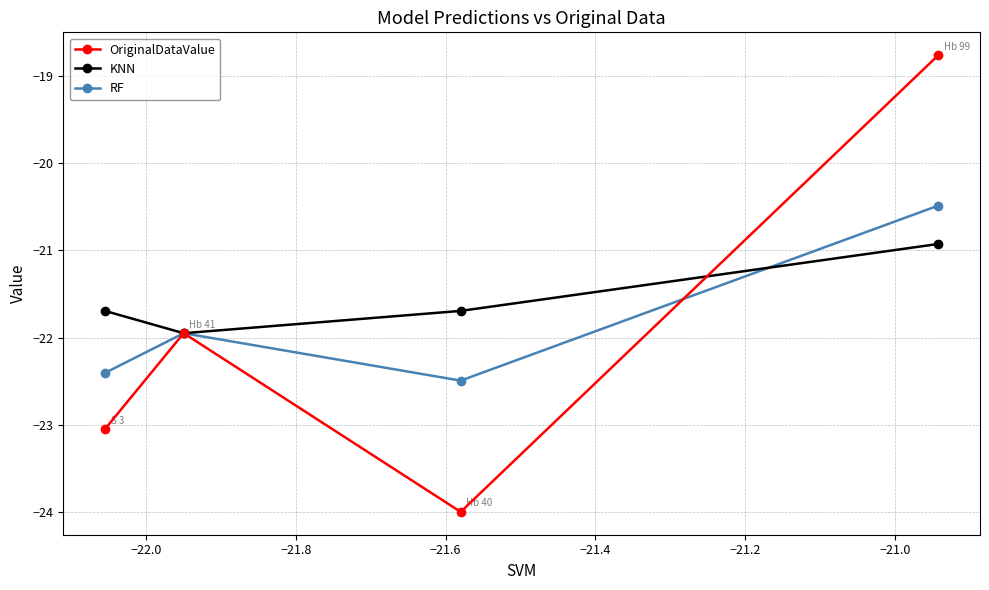

Which series has the largest total across all categories?

KNN